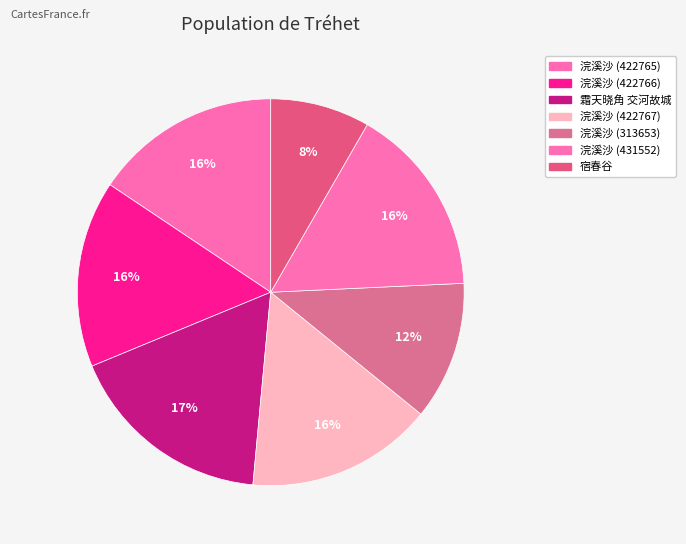

What portion of the pie excludes 浣溪沙 (422765)?

84.4%